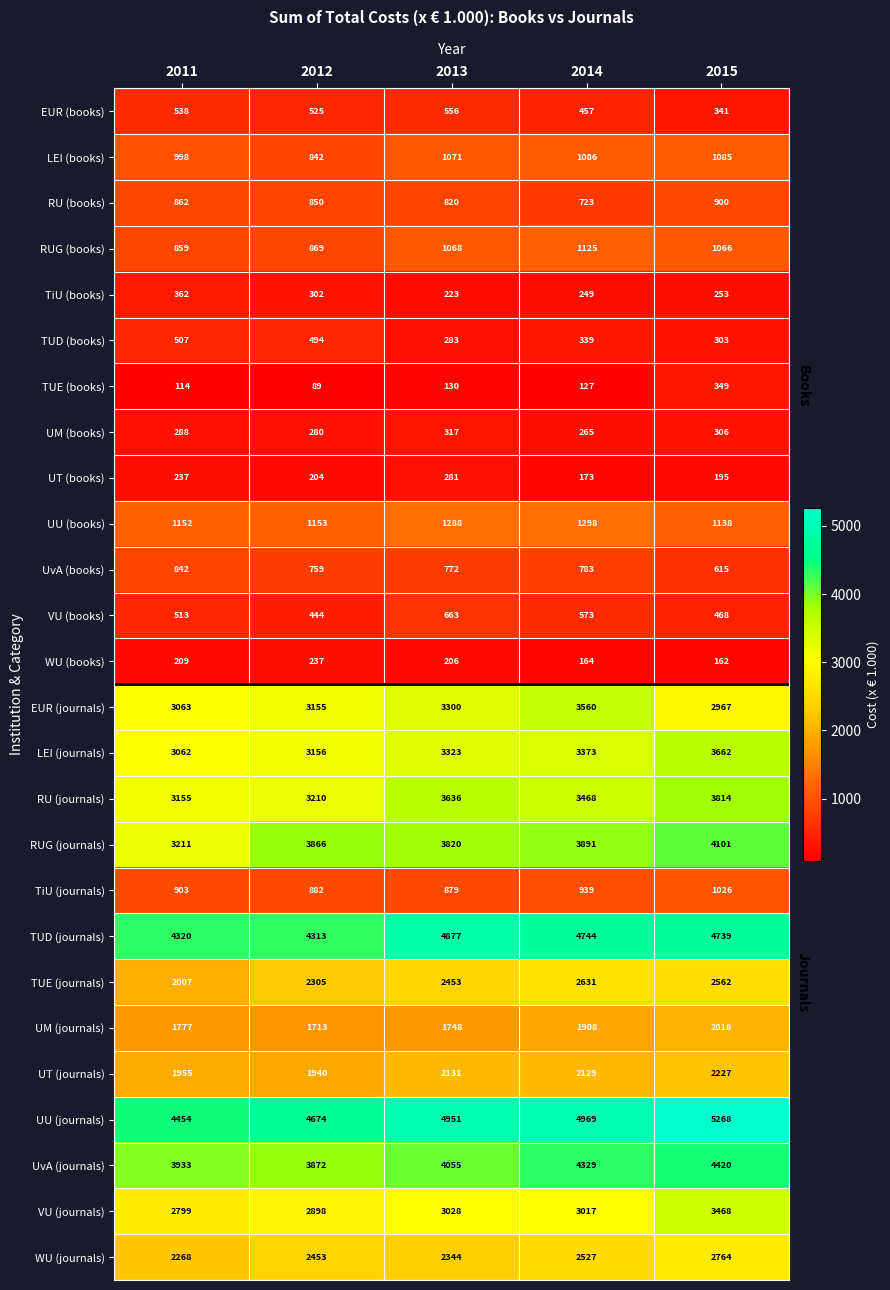

What is the average value of the WU (books) series?

196